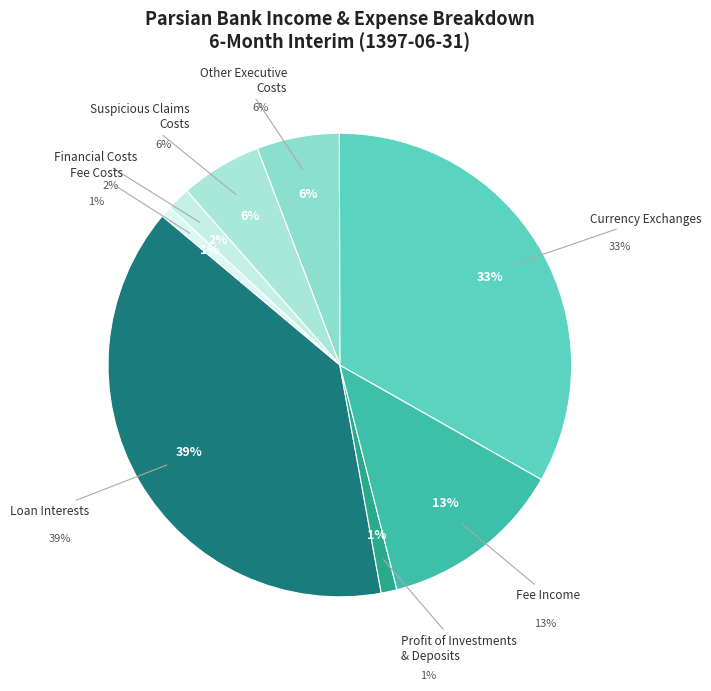

To the nearest percent, what portion does suspicious_claims_costs represent?

6%